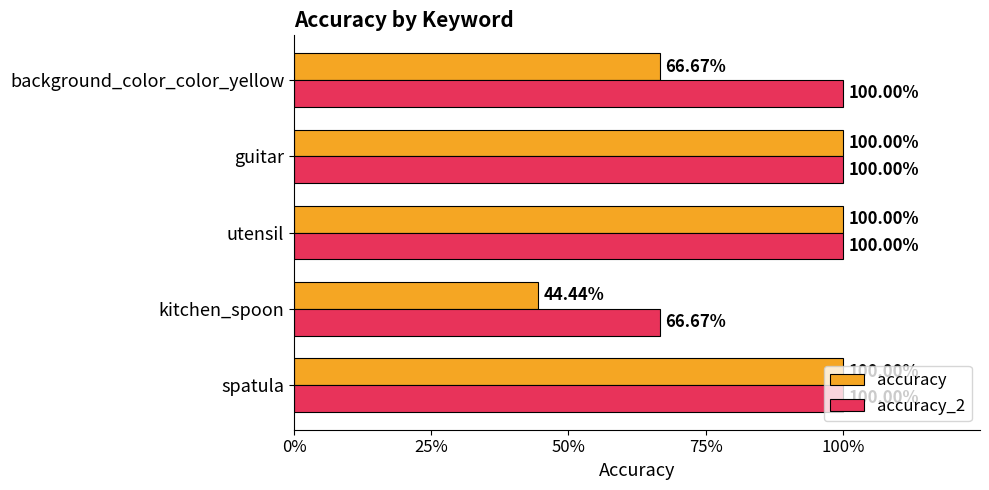

Reading right to left, list all the values displayed in this chart.

accuracy: 0.7	1.0	1.0	0.4	1.0
accuracy_2: 1.0	1.0	1.0	0.7	1.0